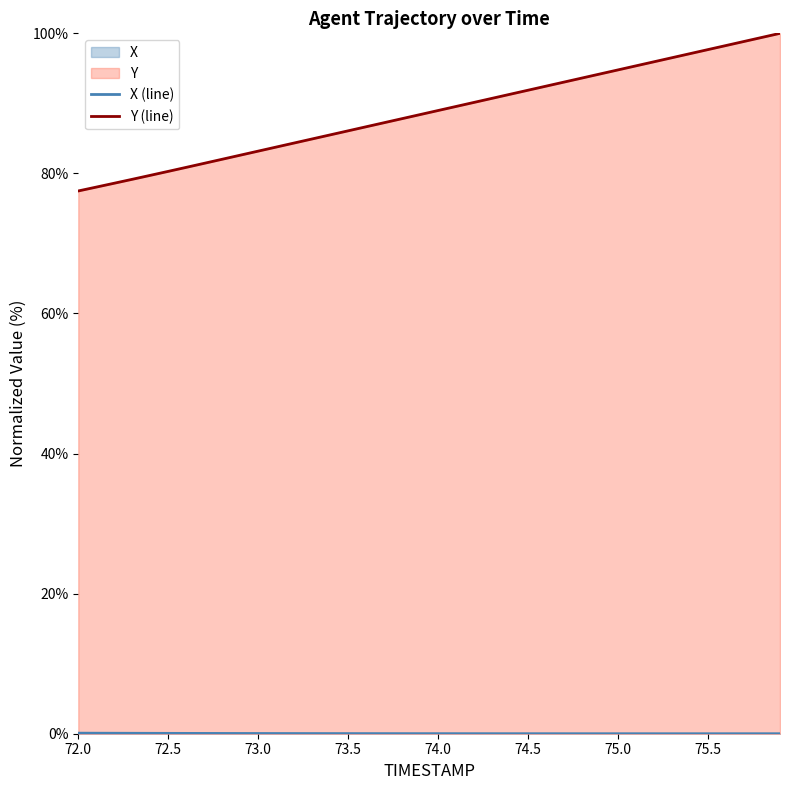

Which series has the largest total across all categories?

Y (line)